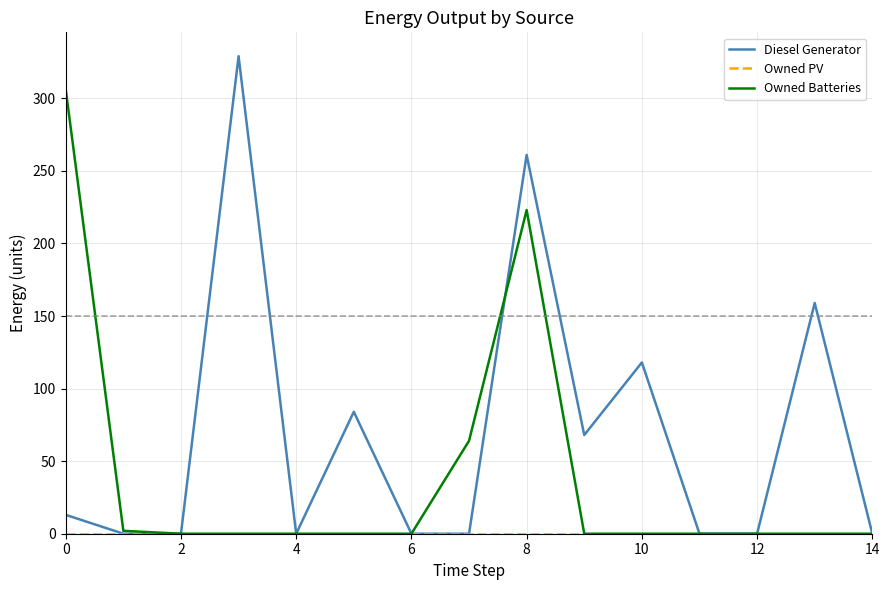

Which series has the largest total across all categories?

Diesel Generator